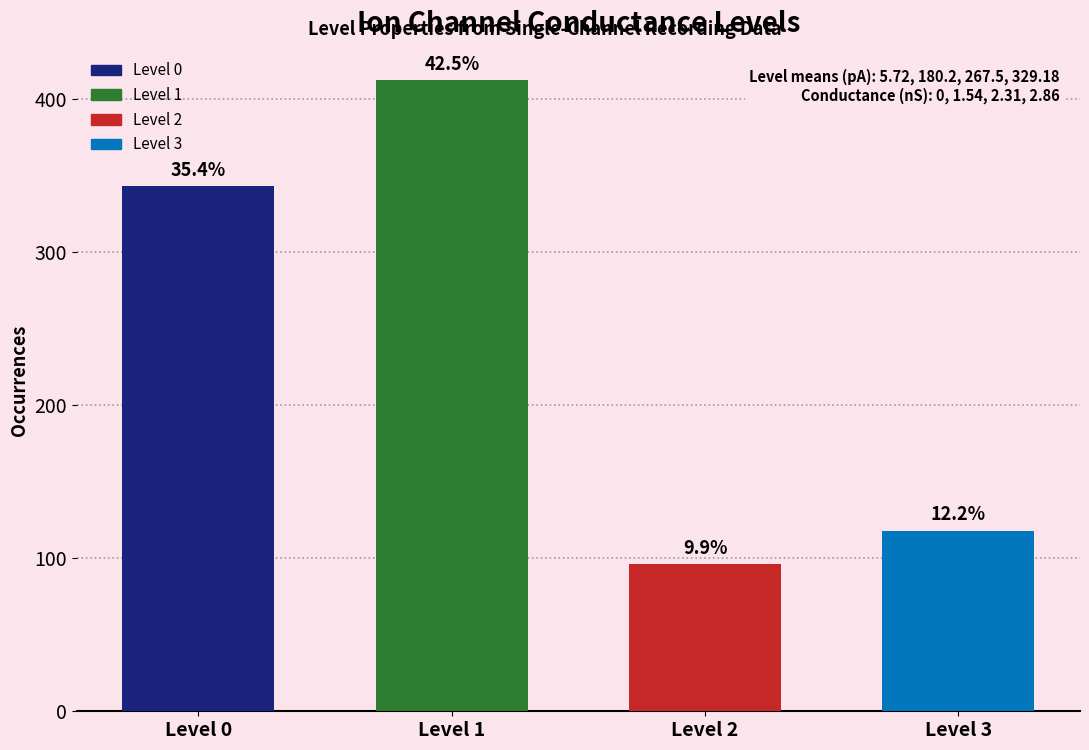

What is the difference between the second highest and minimum values?

247